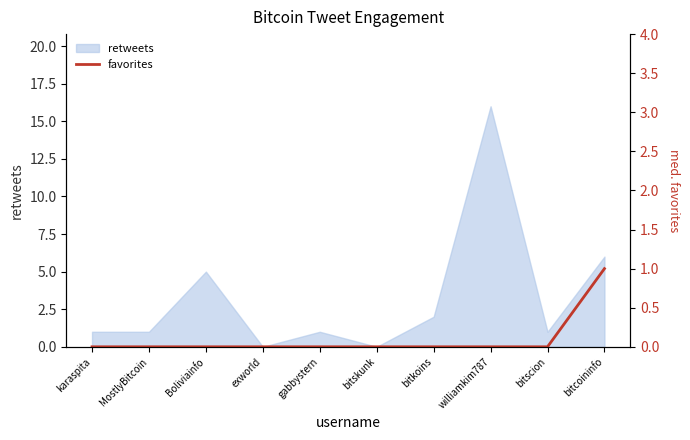

At which category does the chart reach its minimum across all series?

karaspita